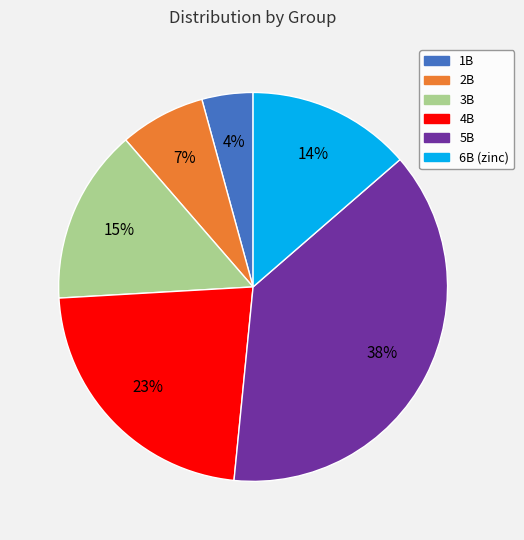

To the nearest percent, what portion does 2B represent?

7%